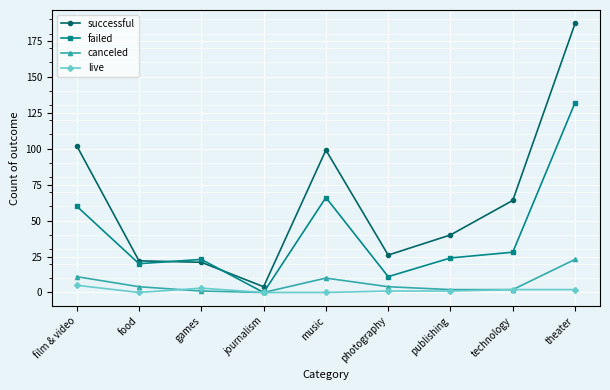

What is the sum of the successful values at technology and publishing?

104